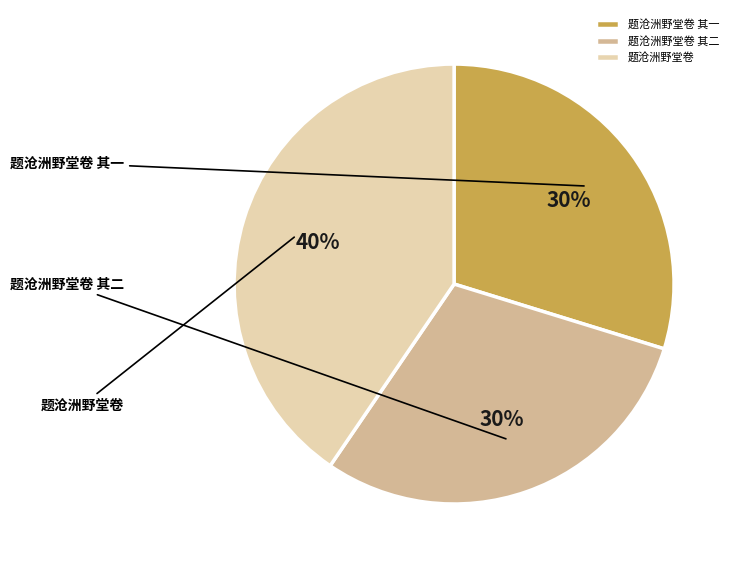

Which category has the smallest portion of the pie?

题沧洲野堂卷 其一